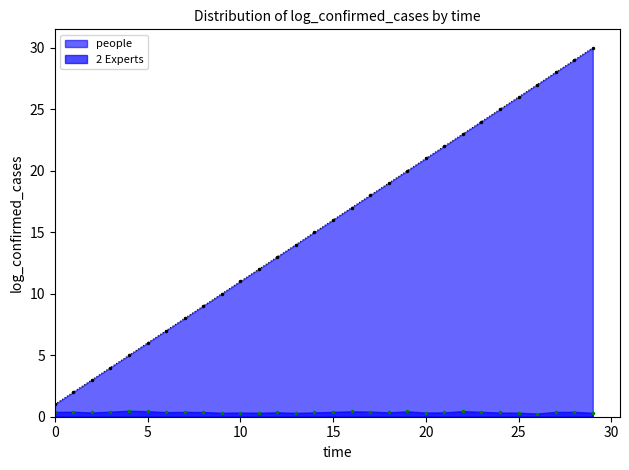

Which series has the widest spread of values?

people